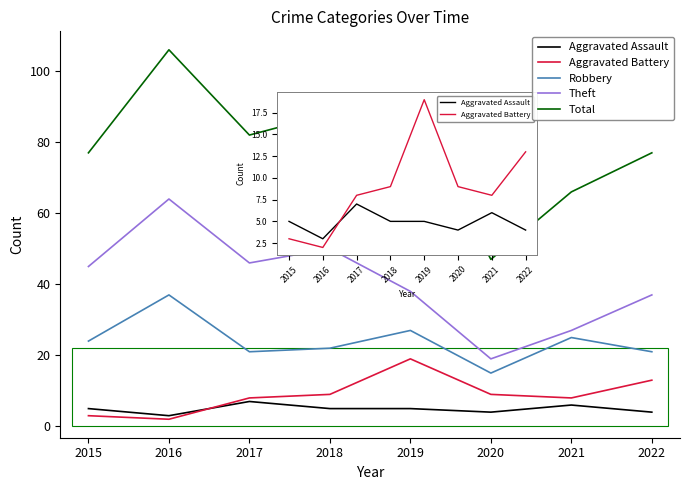

Which series has the widest spread of values?

Total